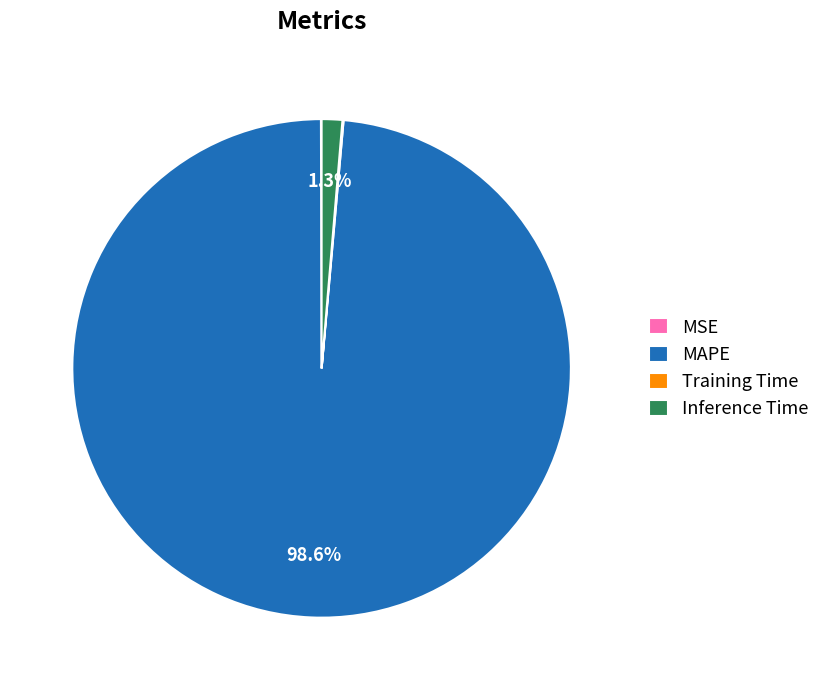

What is the largest slice in the pie chart?

MAPE